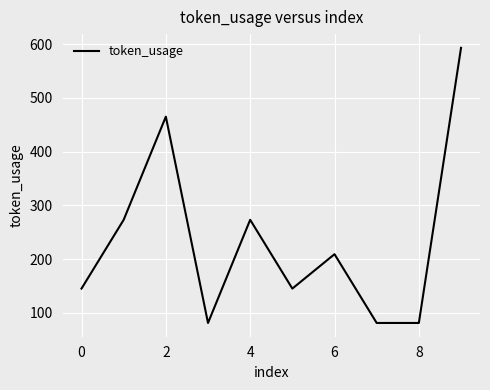

What is the greatest value displayed?

593